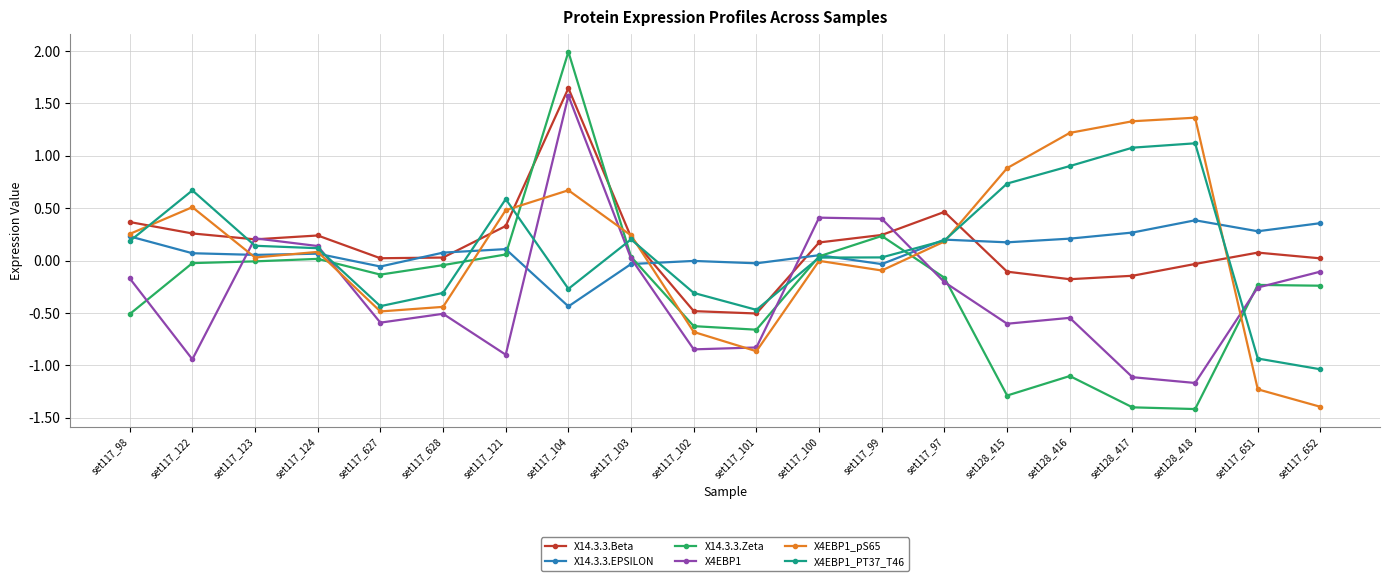

Which category has the lowest value in the X4EBP1_PT37_T46 series?

set117_652